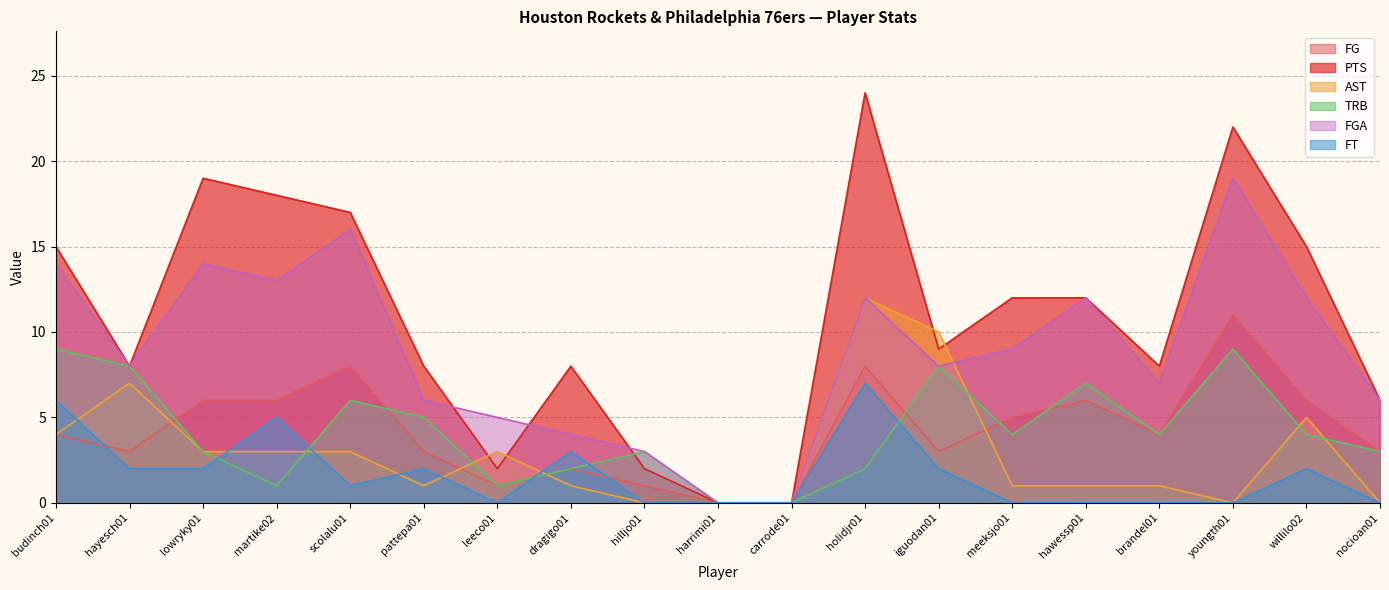

List the labels in order of PTS value, smallest first.

harrimi01, carrode01, leeco01, hilljo01, nocioan01, hayesch01, pattepa01, dragigo01, brandel01, iguodan01, meeksjo01, hawessp01, budinch01, willilo02, scolalu01, martike02, lowryky01, youngth01, holidjr01